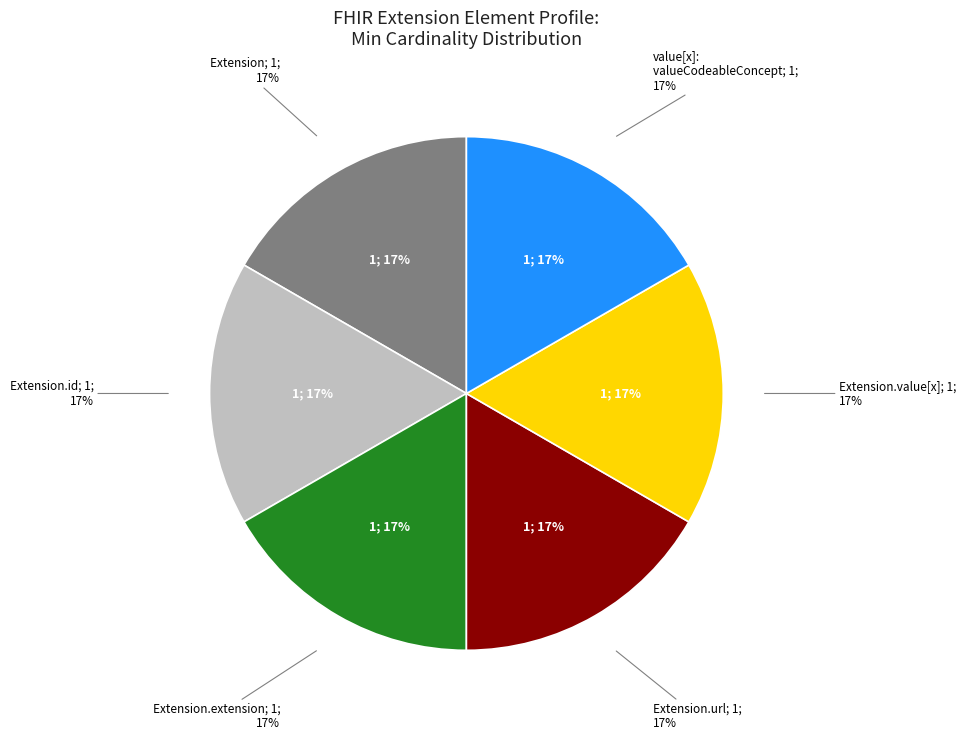

Rank the categories by value from lowest to highest.

Extension, Extension.id, Extension.extension, Extension.value[x], Extension.value[x]:valueCodeableConcept, Extension.url